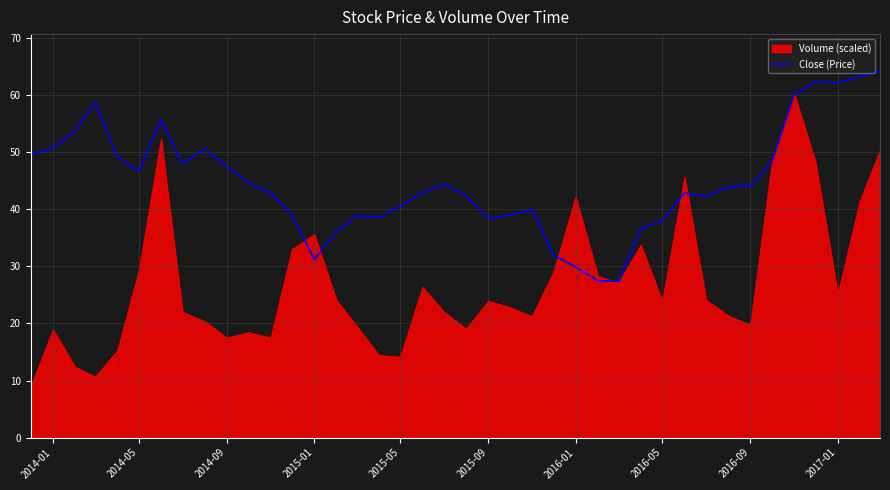

What is the minimum value for Close (Price)?

27.4